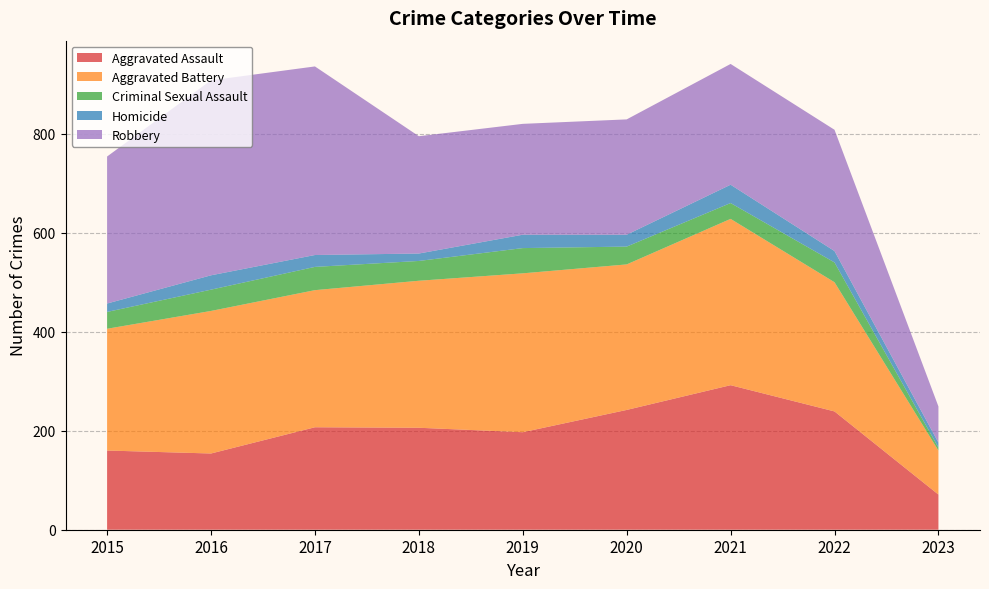

Reading left to right, what are all the values shown in this chart?

Aggravated Assault: 2015=160	2016=154	2017=207	2018=206	2019=197	2020=242	2021=292	2022=239	2023=71
Aggravated Battery: 2015=246	2016=288	2017=277	2018=297	2019=321	2020=294	2021=336	2022=261	2023=89
Criminal Sexual Assault: 2015=34	2016=43	2017=47	2018=40	2019=51	2020=36	2021=32	2022=40	2023=6
Homicide: 2015=17	2016=29	2017=24	2018=15	2019=27	2020=24	2021=37	2022=23	2023=10
Robbery: 2015=297	2016=394	2017=381	2018=237	2019=224	2020=233	2021=244	2022=245	2023=73